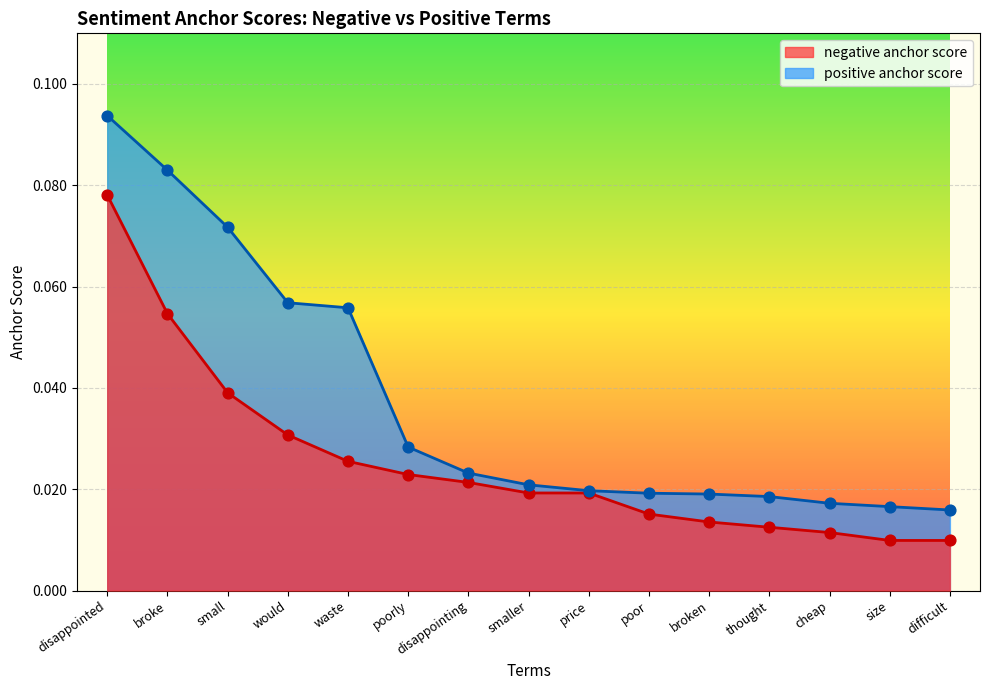

Which series contains the lowest Y value?

negative anchor score